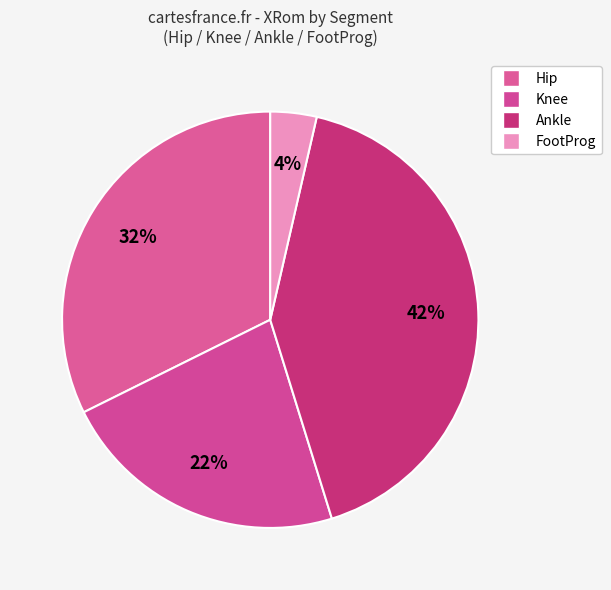

Does FootProg represent more than half of the total?

No